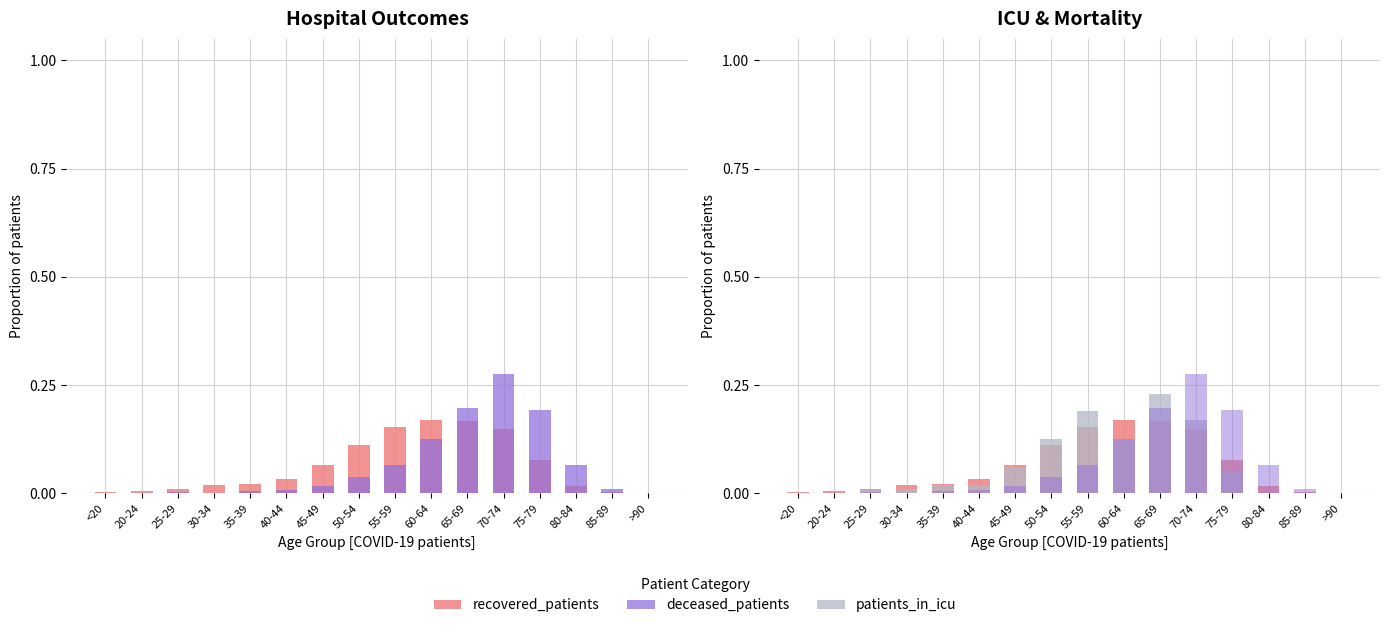

List the series in order of their peak value, highest first.

deceased_patients, patients_in_icu, recovered_patients